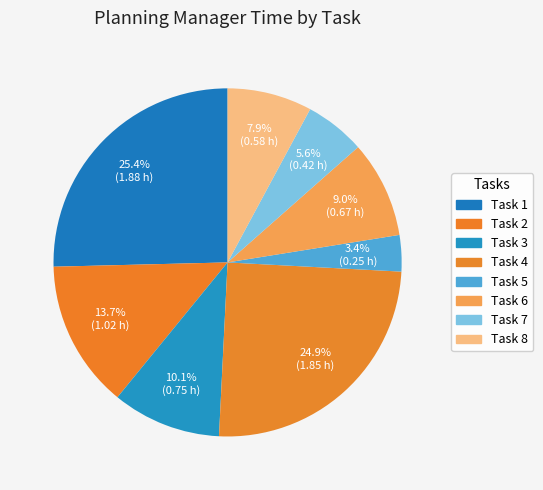

How many segments does this pie chart have?

8